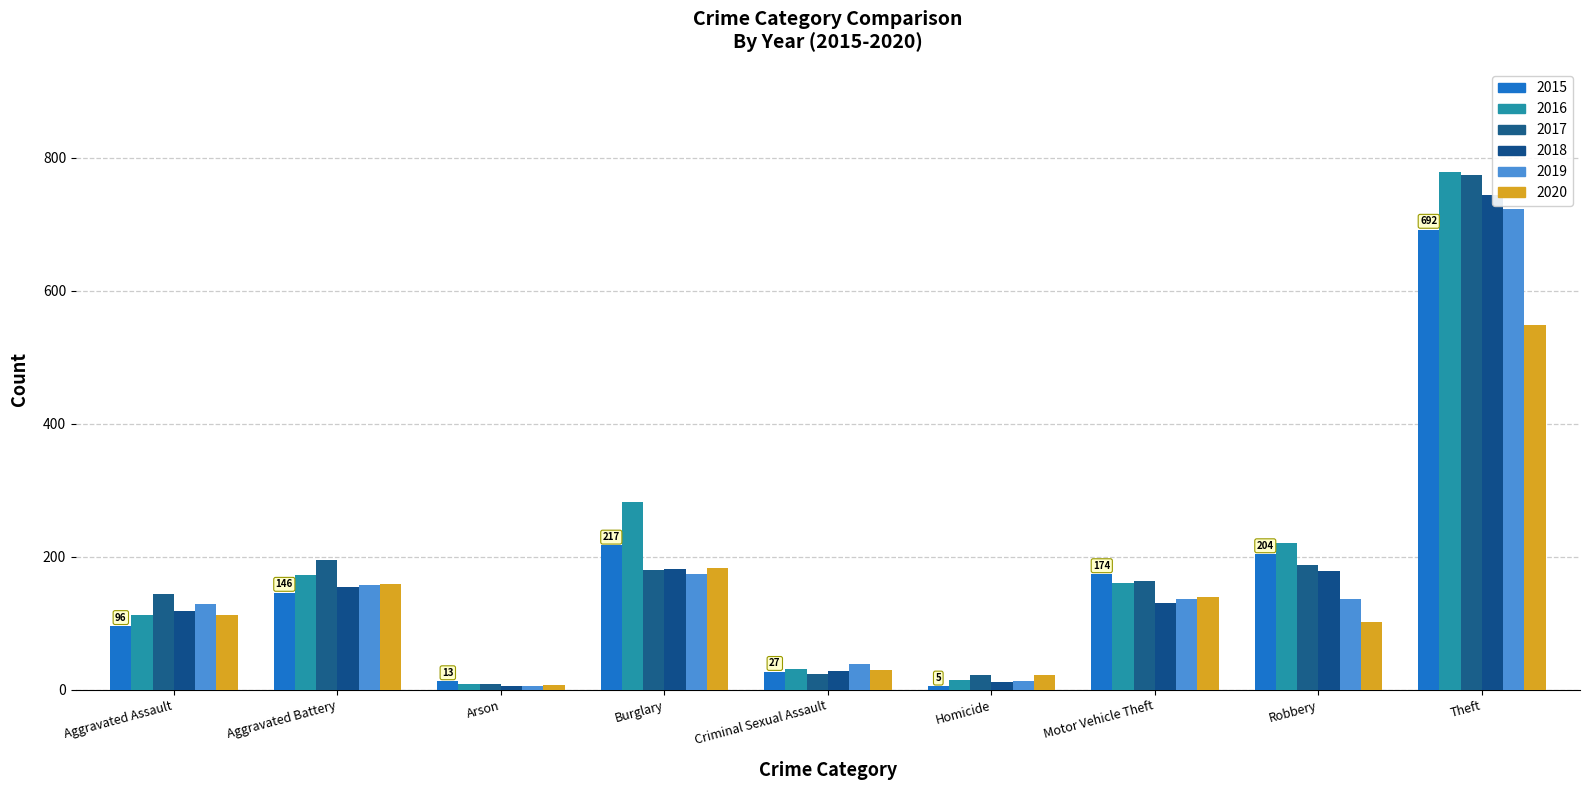

What position from the left is Aggravated Battery?

2